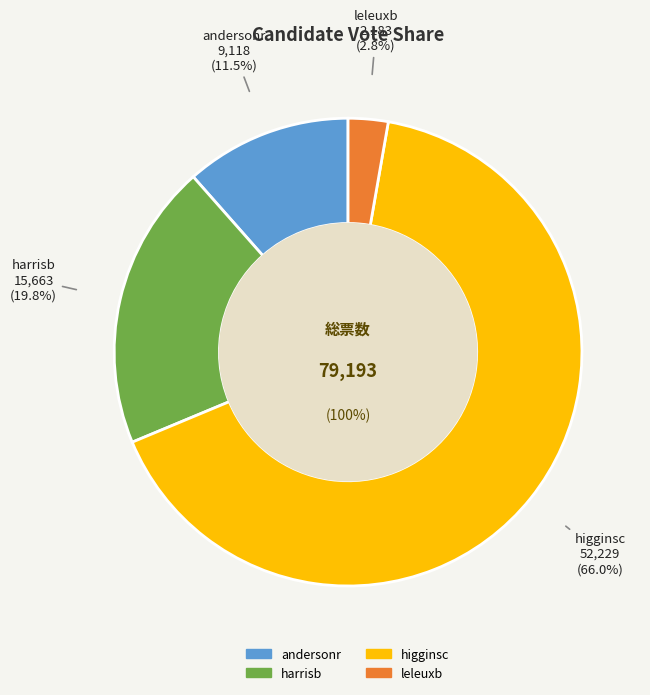

Is it true that leleuxb is 3% of the pie?

True